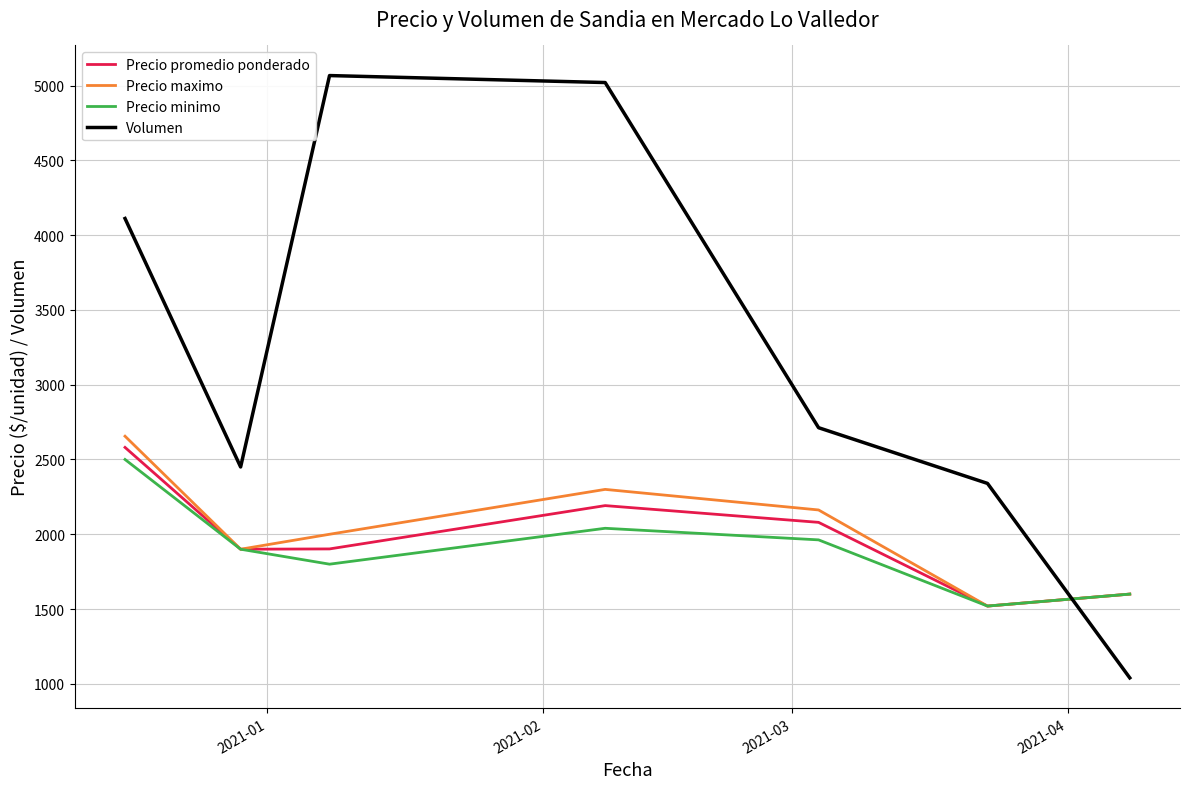

Which series has the largest range (max minus min)?

Volumen